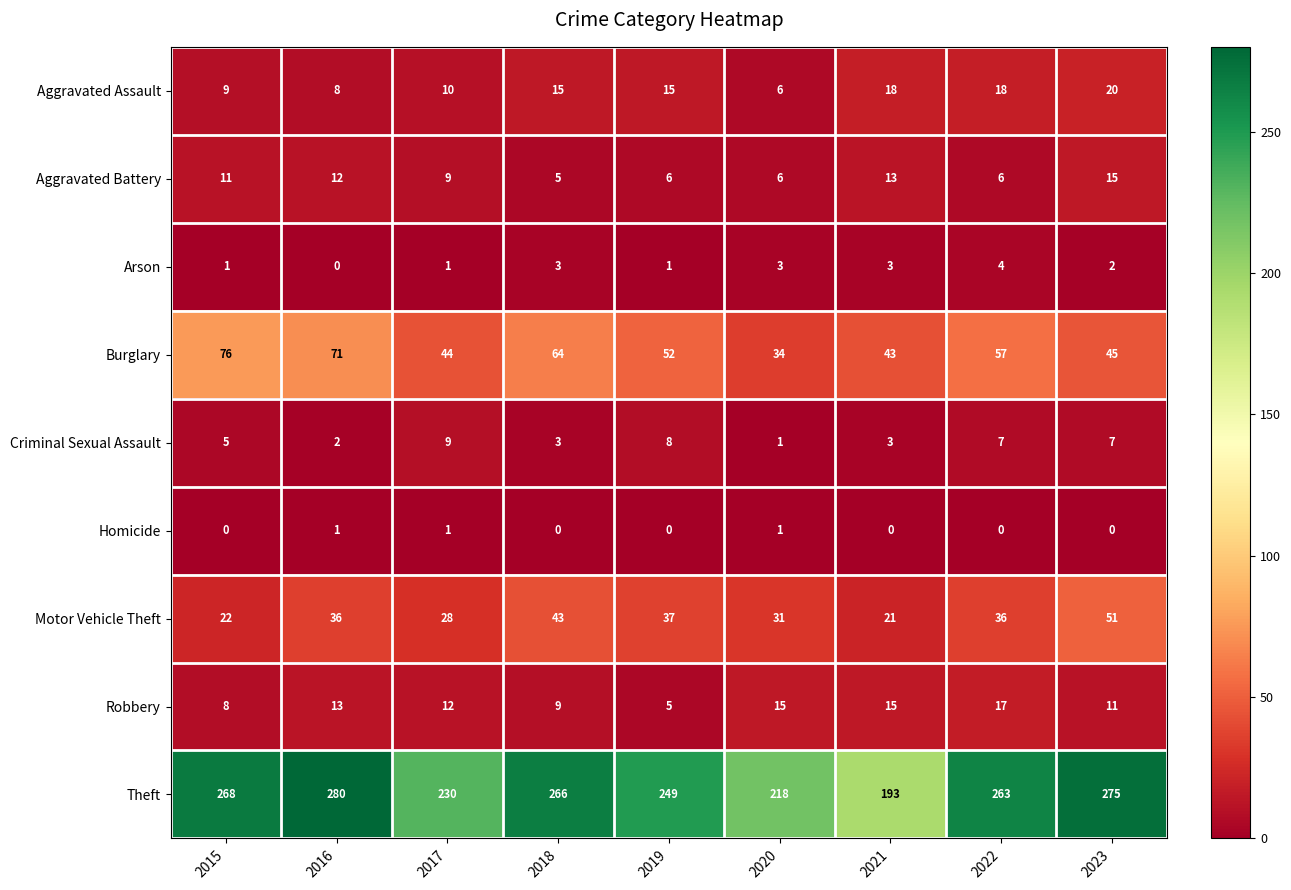

Is it true that Theft equals 409 at 2018?

False